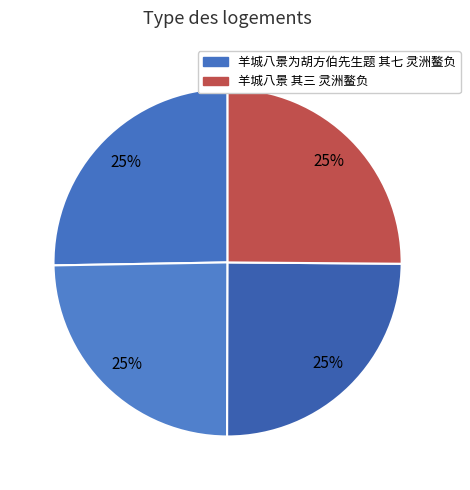

Which category has the biggest portion of the pie?

羊城八景为胡方伯先生题 其七 灵洲鳌负